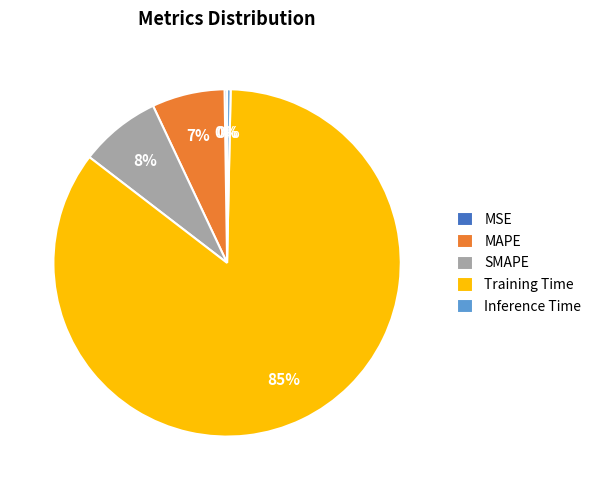

Is there a majority slice in this chart?

Yes